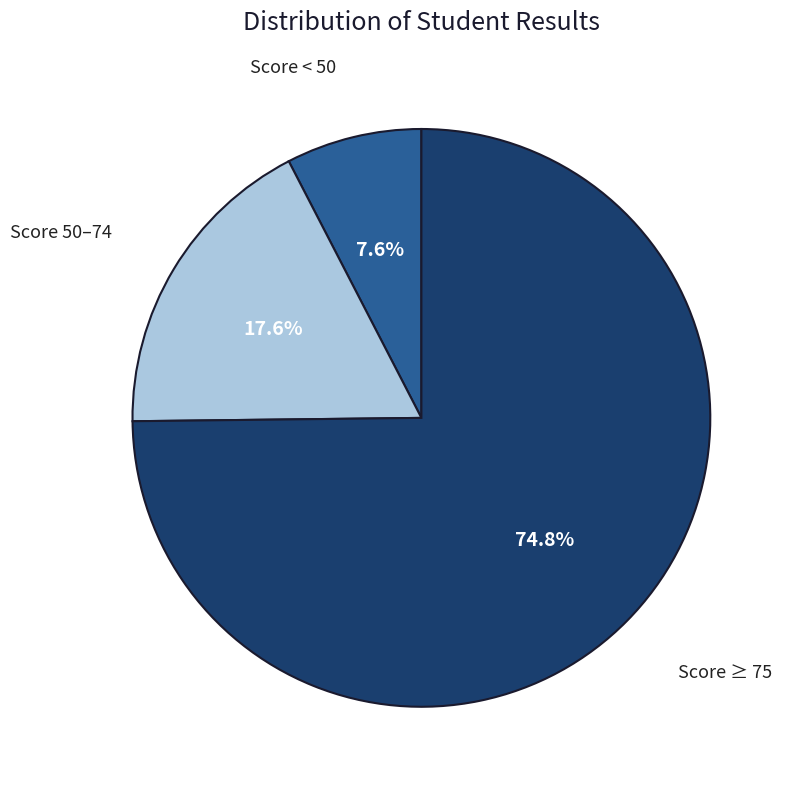

Is there any slice that represents more than half of the pie?

Yes